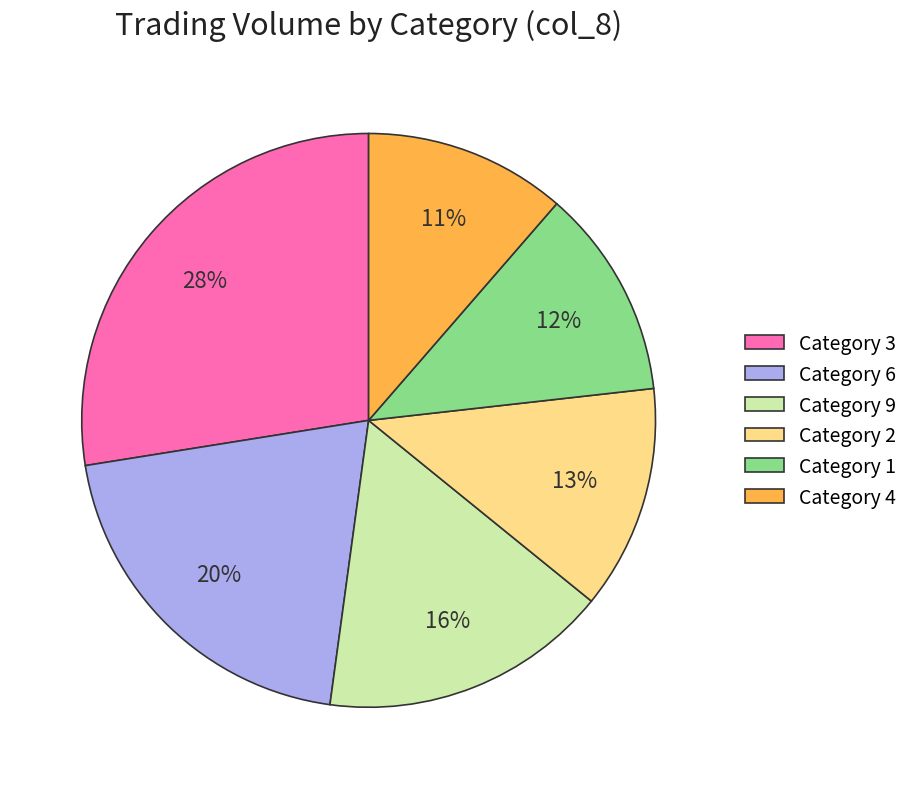

Which slice is the largest?

Category 3